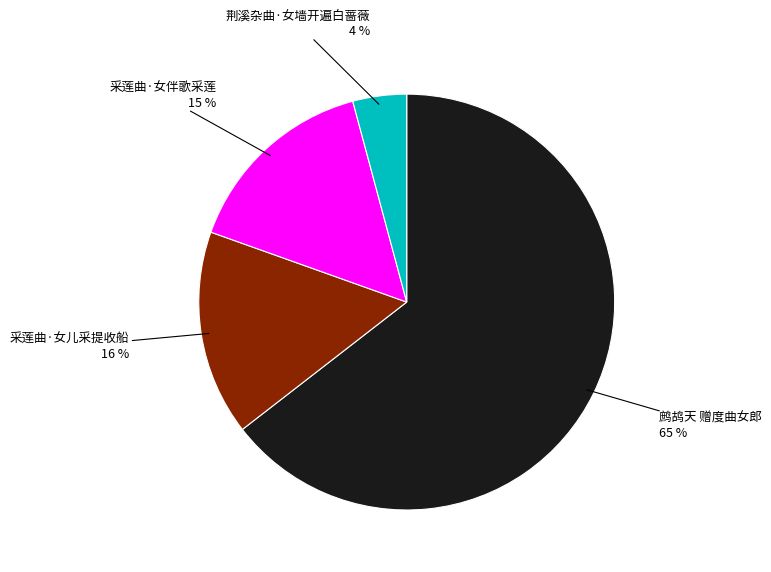

Combined, do 采莲曲·女伴歌采莲 and 采莲曲·女儿采提收船 account for over 50%?

No